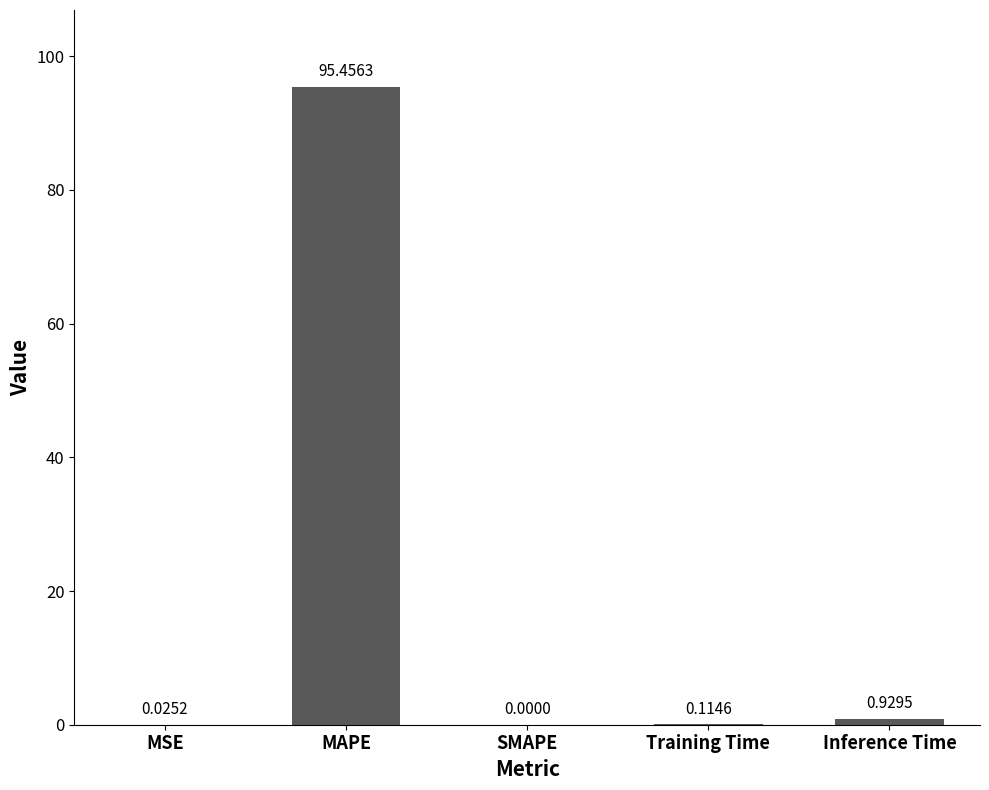

Between Inference Time and SMAPE, which is larger?

Inference Time